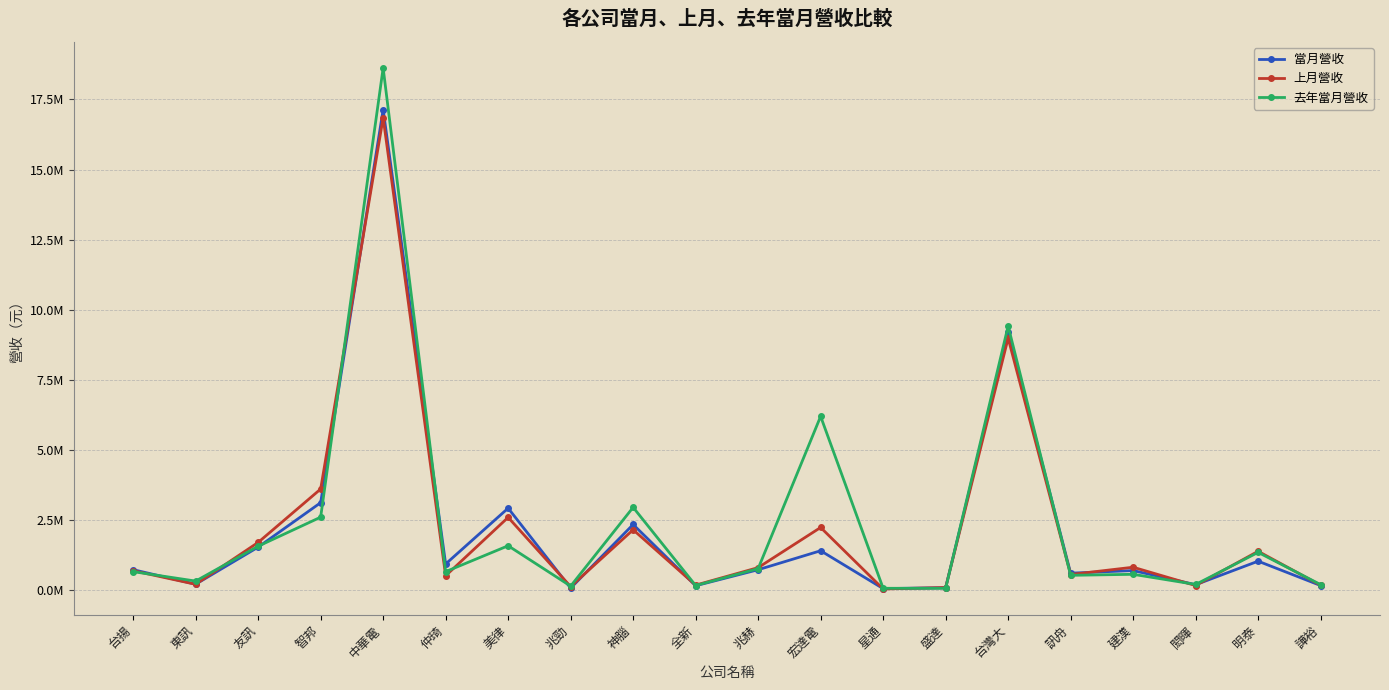

Which series has the largest total across all categories?

去年當月營收